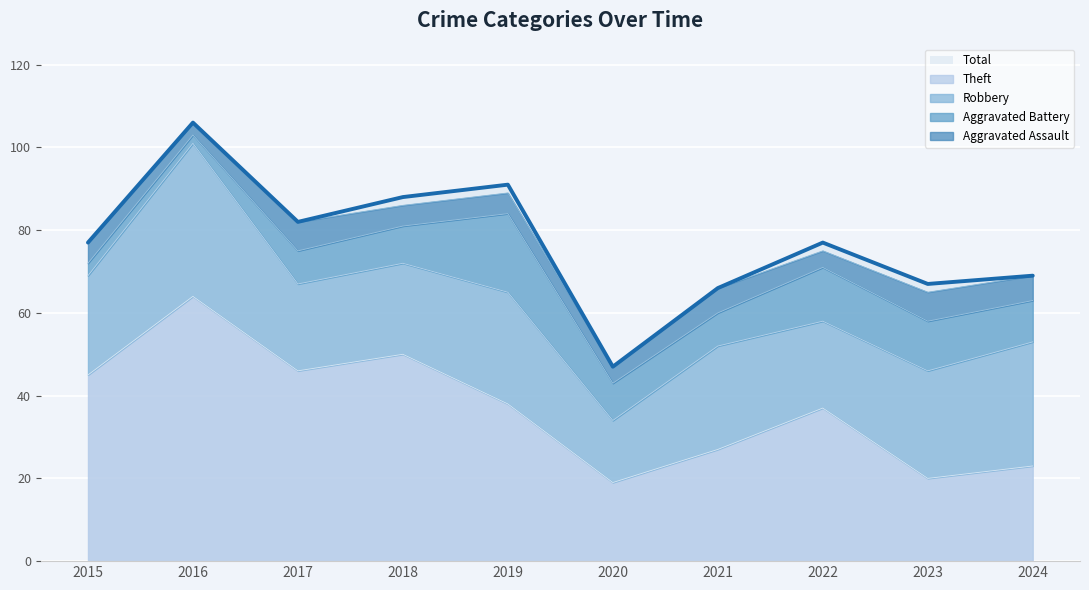

How many interior local peaks does the Robbery series have?

3